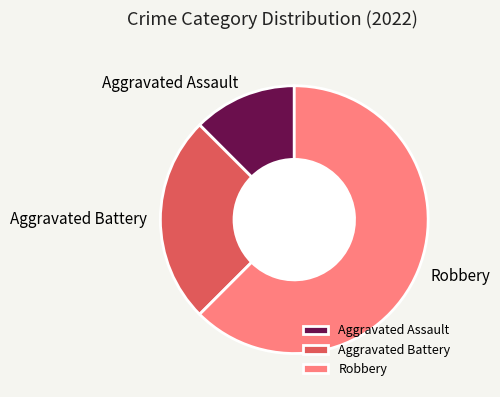

Count the number of slices in the pie.

3